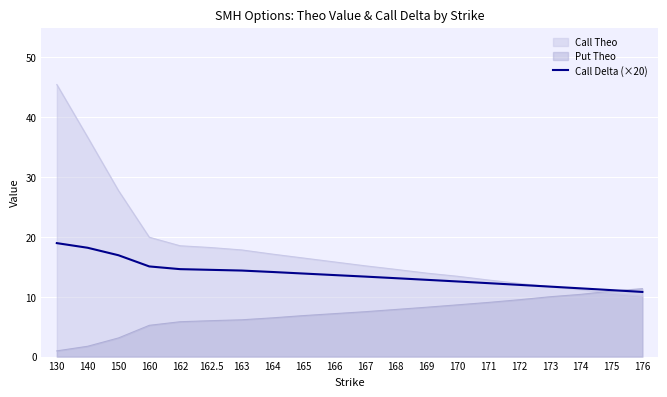

Which series changed the most between 140 and 167?

Call Theo